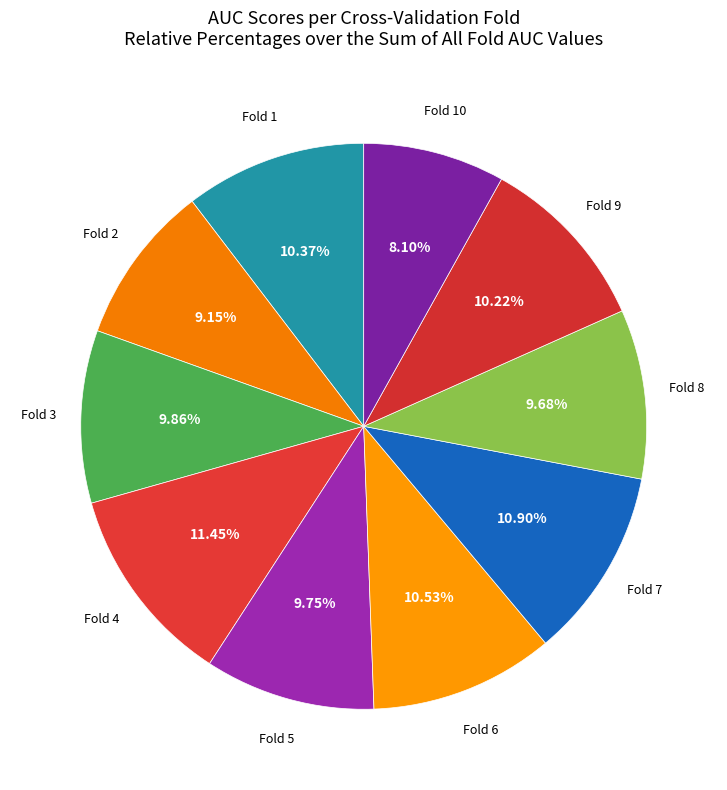

How many slices are in this pie chart?

10